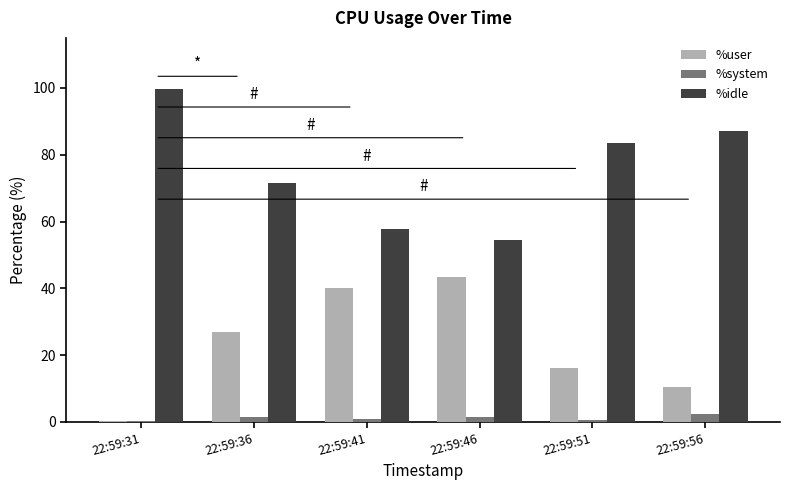

True or false: %idle has a value of 87.1 at 22:59:56.

True